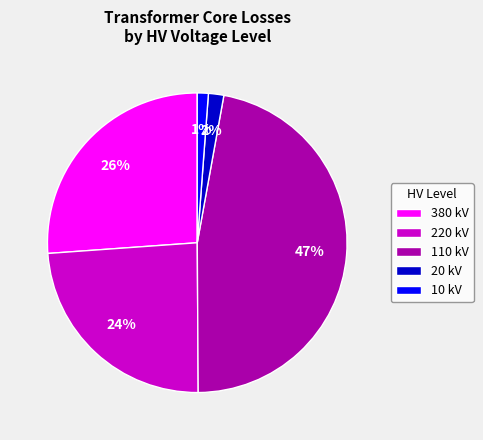

Between 20 kV and 380 kV, which is larger?

380 kV